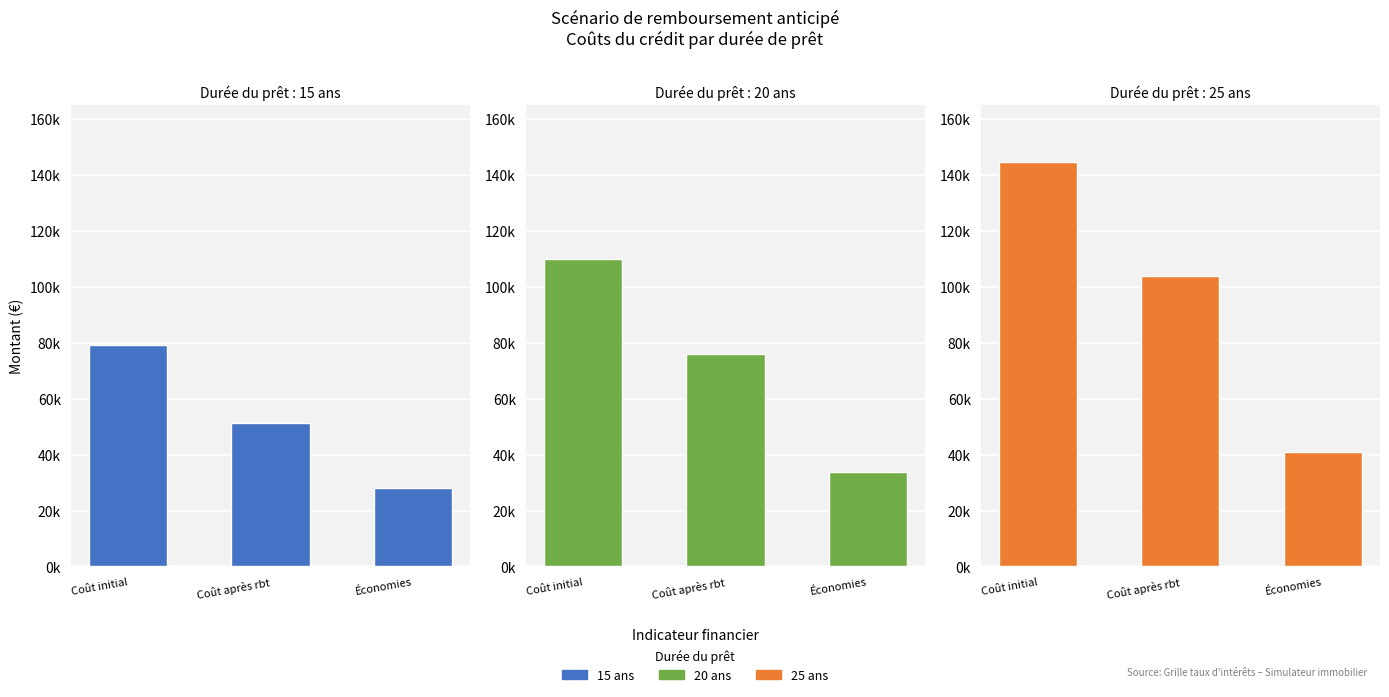

What is the label of the 2nd bar from the left?

Coût après rbt